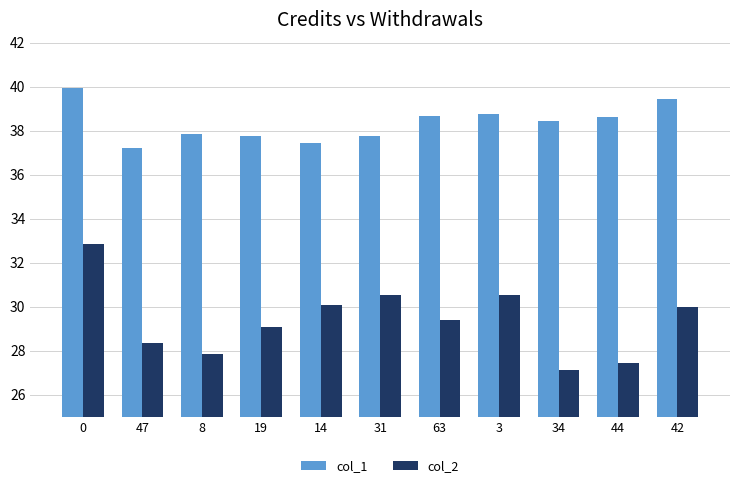

What is the sum of the col_2 values at 14 and 63?

59.5